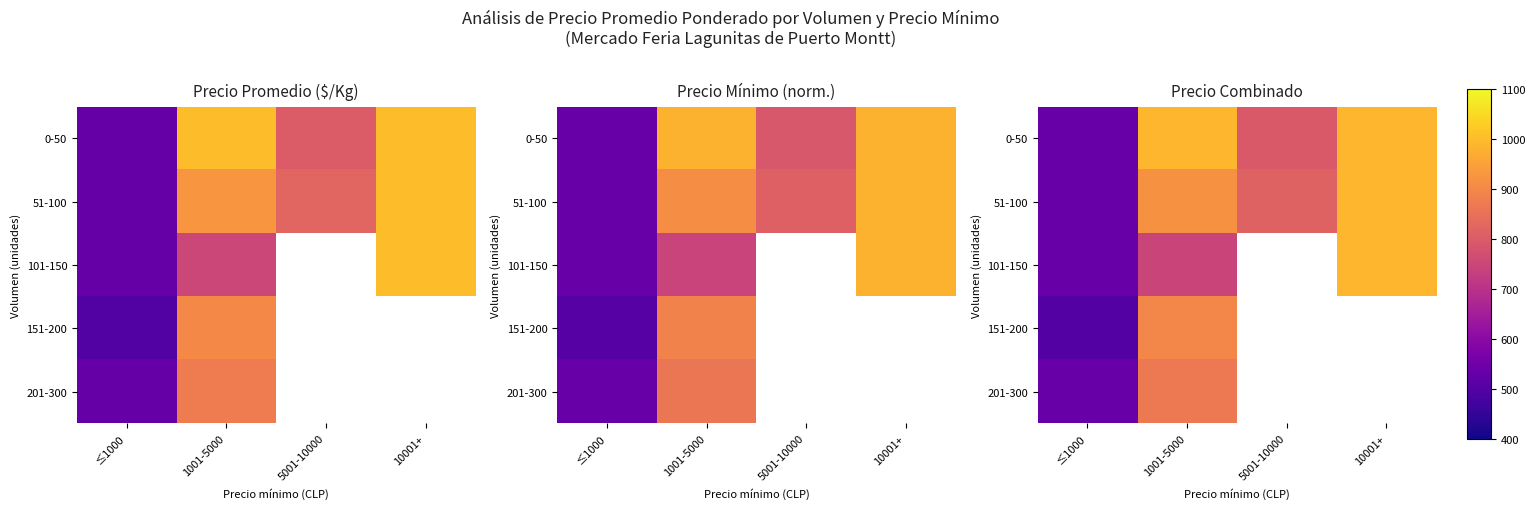

Which series has the widest spread of values?

0-50